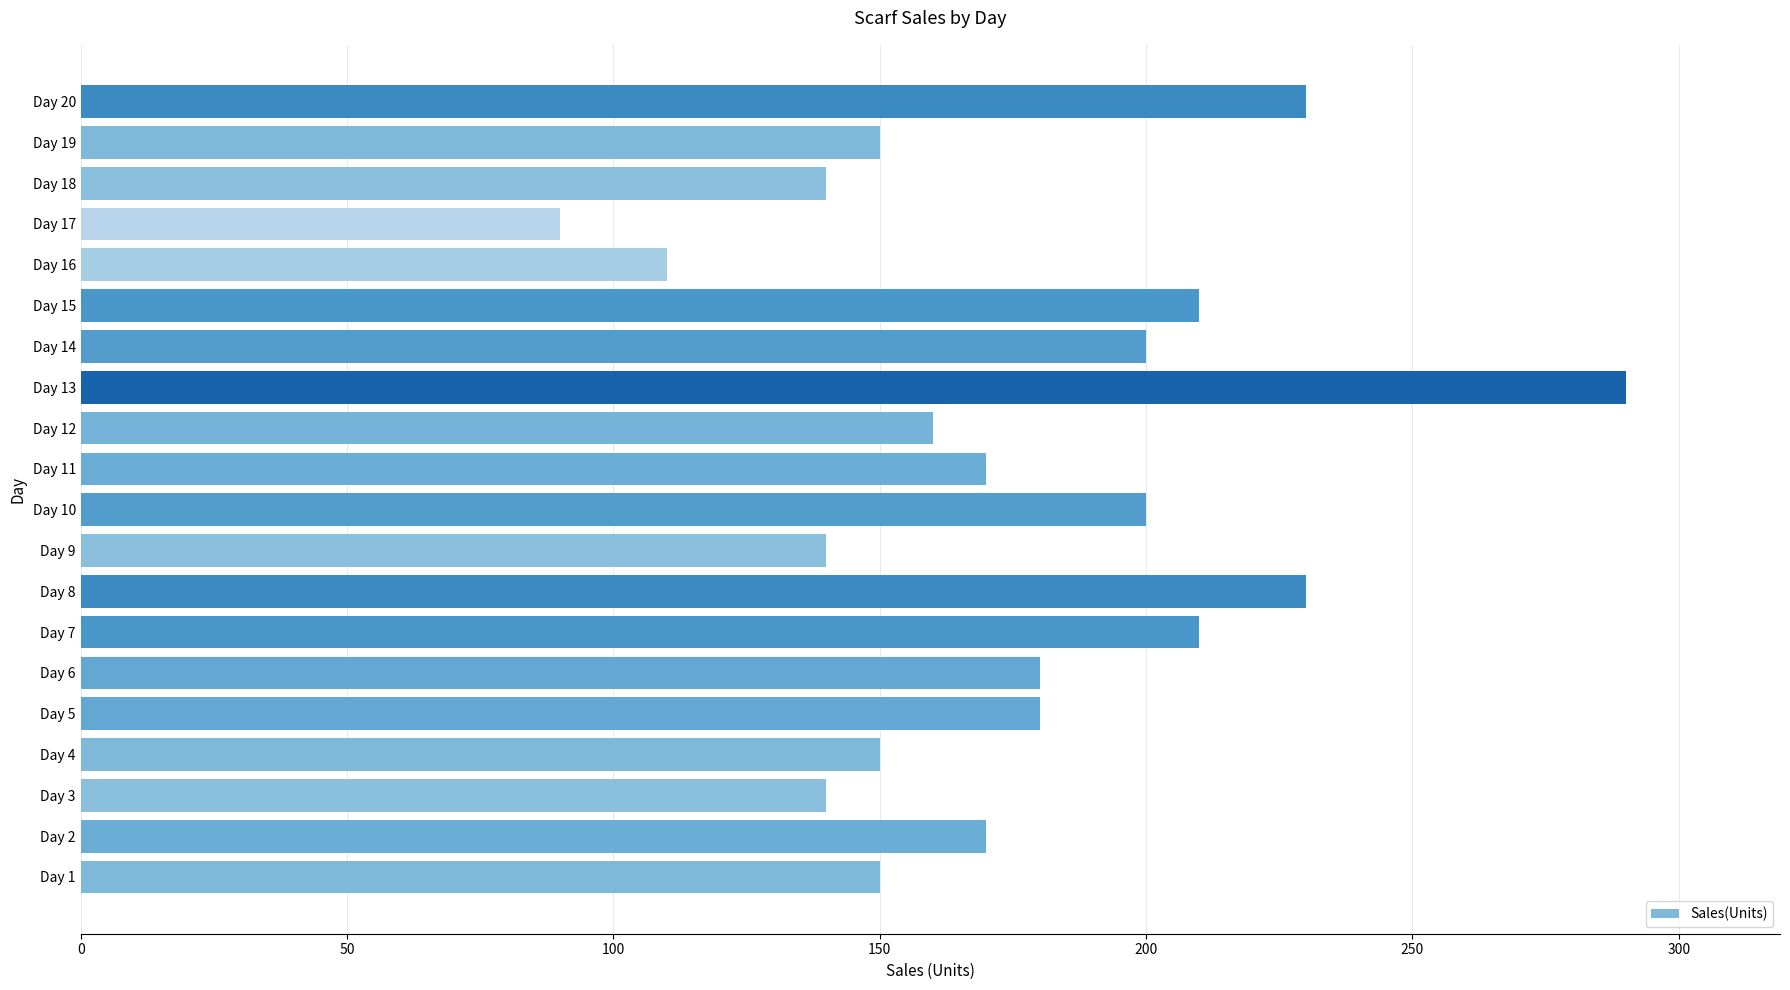

True or false: the data shows 145 at Day 13.

False